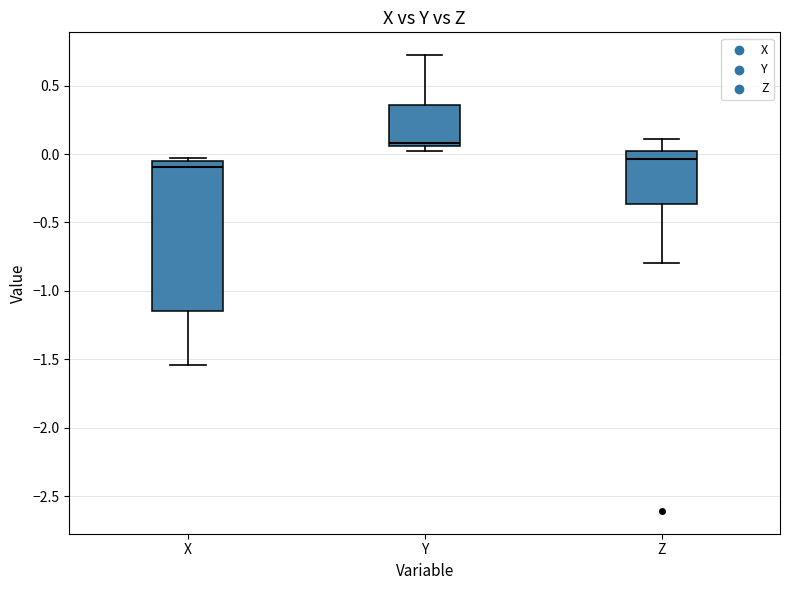

Reading left to right, transcribe this box plot: for each box, give where its median line is, the range the box spans, and where its two whiskers end, as read against the y-axis. The values are not printed on the chart, so give them approximately, as read against the axis.

X: median -0.10, box -1.15 to -0.05, whiskers -1.55 to -0.05 (just above the box's upper edge)
Y: median 0.10, box 0.05 to 0.35, whiskers 0.05 (just below the box's lower edge) to 0.70
Z: median -0.05, box -0.35 to 0.00, whiskers -0.80 to 0.10